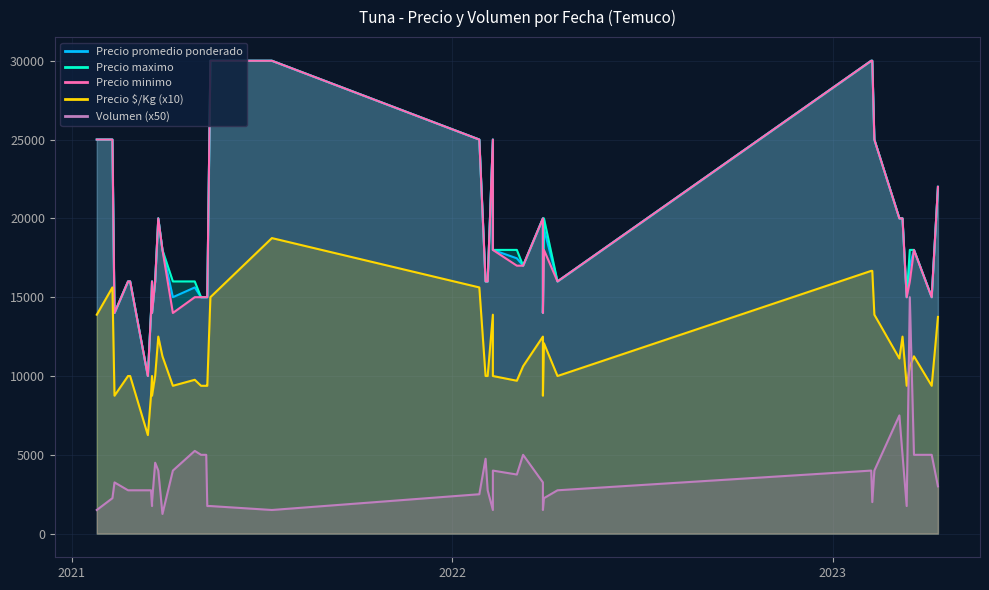

What is the maximum value for Precio promedio ponderado?

30000